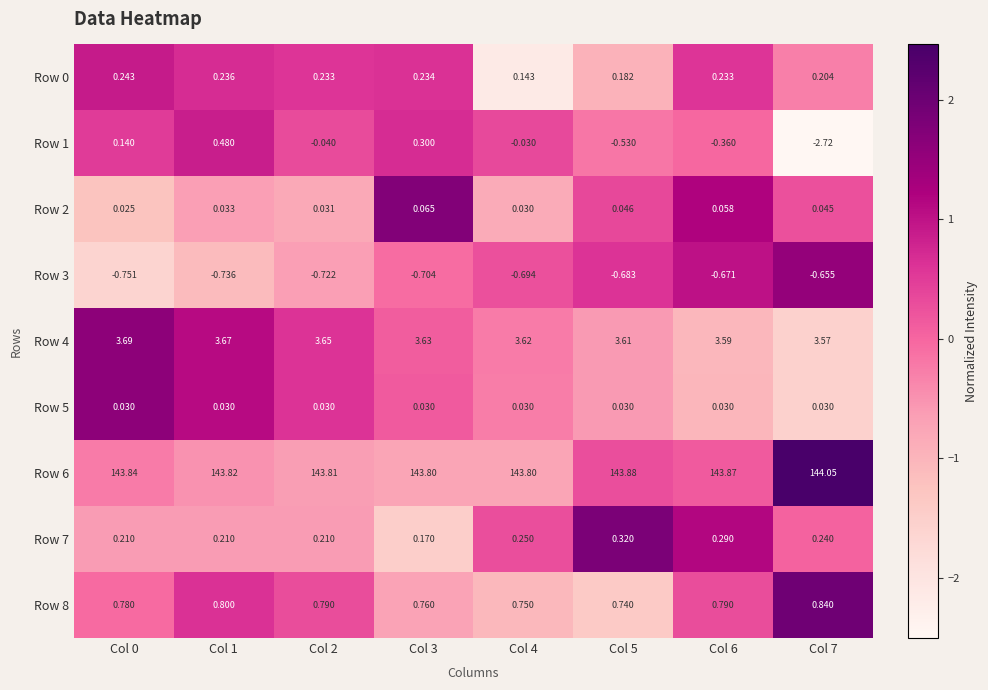

Is the value of Row 7 at Col 4 greater than the value of Row 1 at Col 6?

Yes